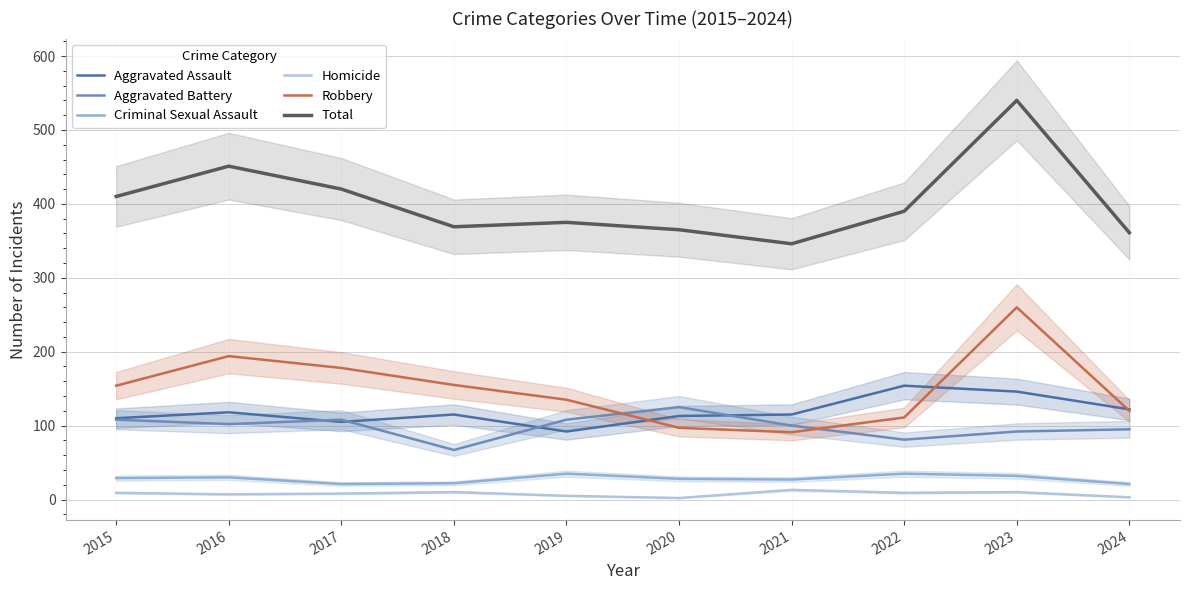

At which category does Homicide reach its first local peak?

2018